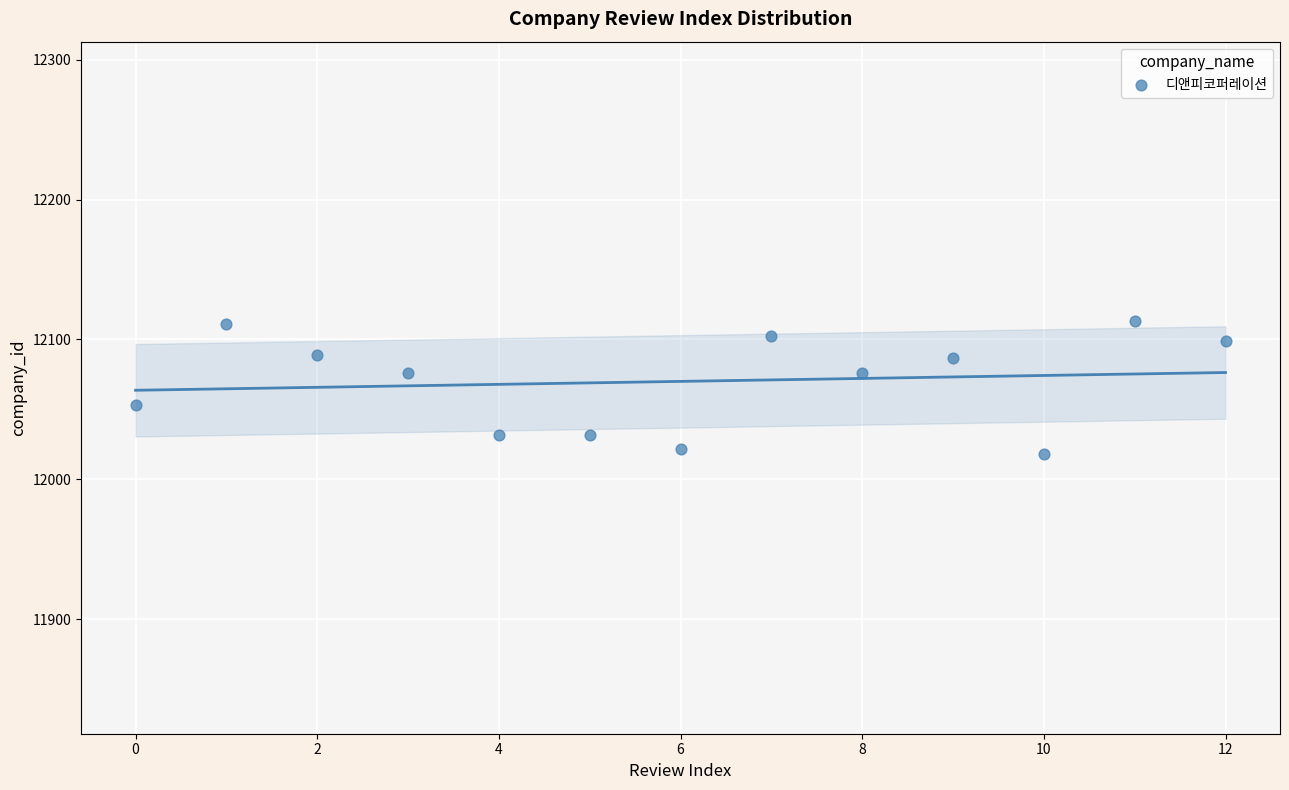

What is the range of Y values (max minus min)?

94.9